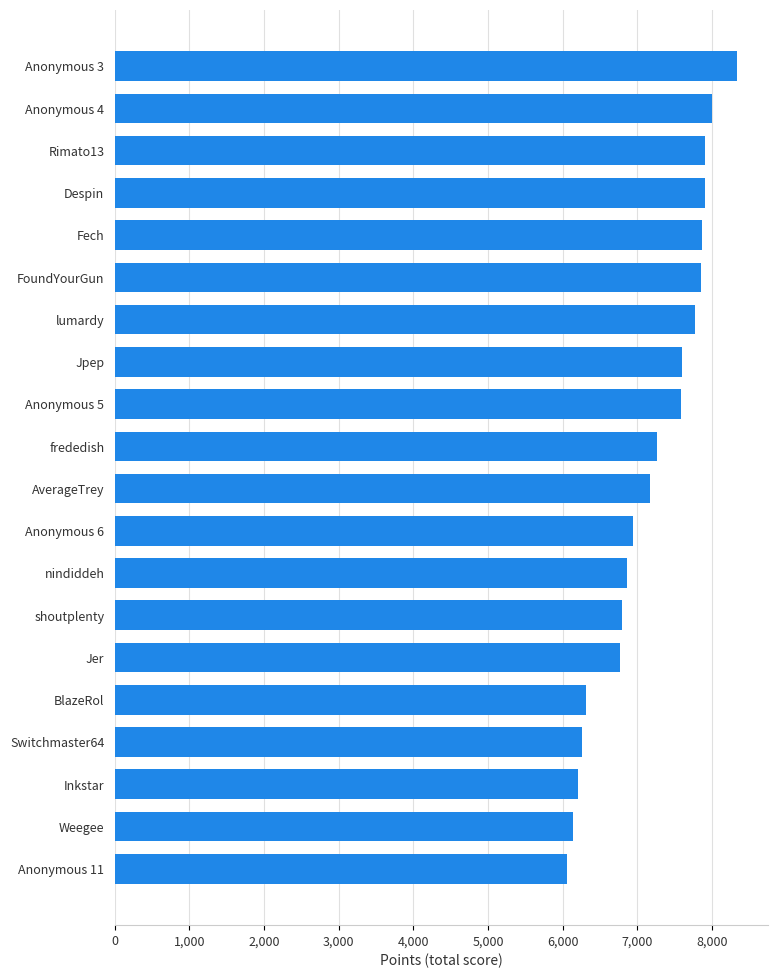

Is it true that the value at Anonymous 5 is 3100?

False